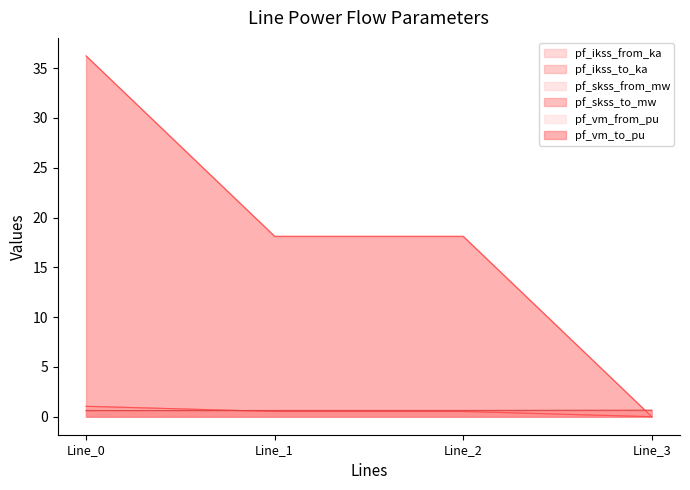

What are all the series names shown in the legend?

pf_ikss_from_ka, pf_ikss_to_ka, pf_skss_from_mw, pf_skss_to_mw, pf_vm_from_pu, pf_vm_to_pu